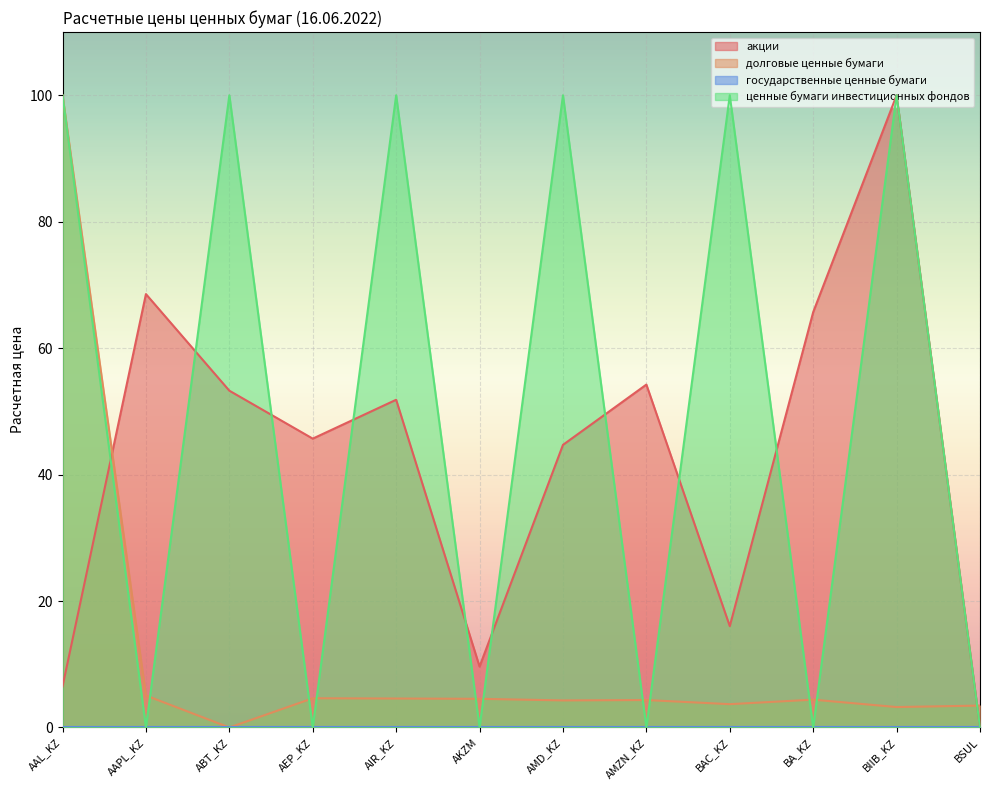

How many lines are shown in the chart?

4